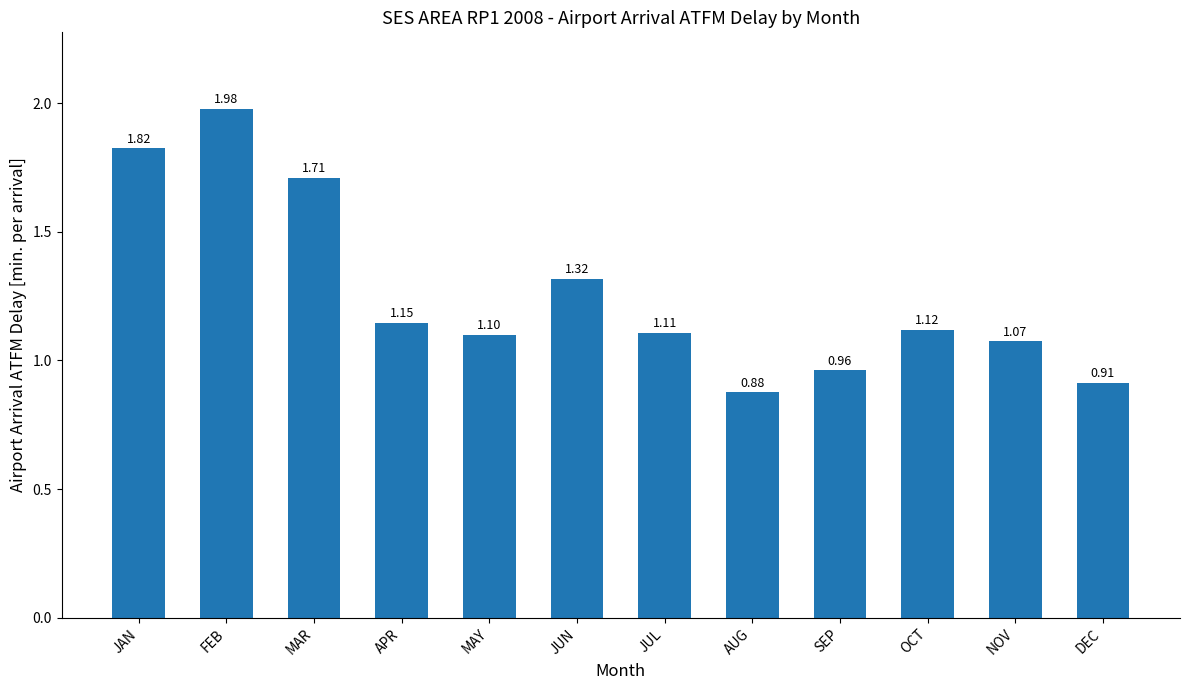

What is the value of the 5th bar from the left?

1.1